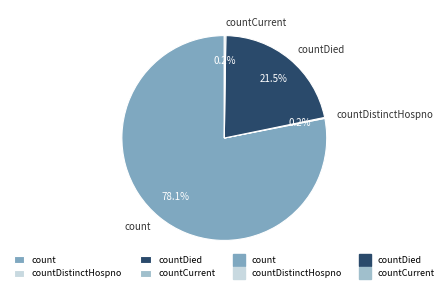

Which has a higher value, countDied or count?

count